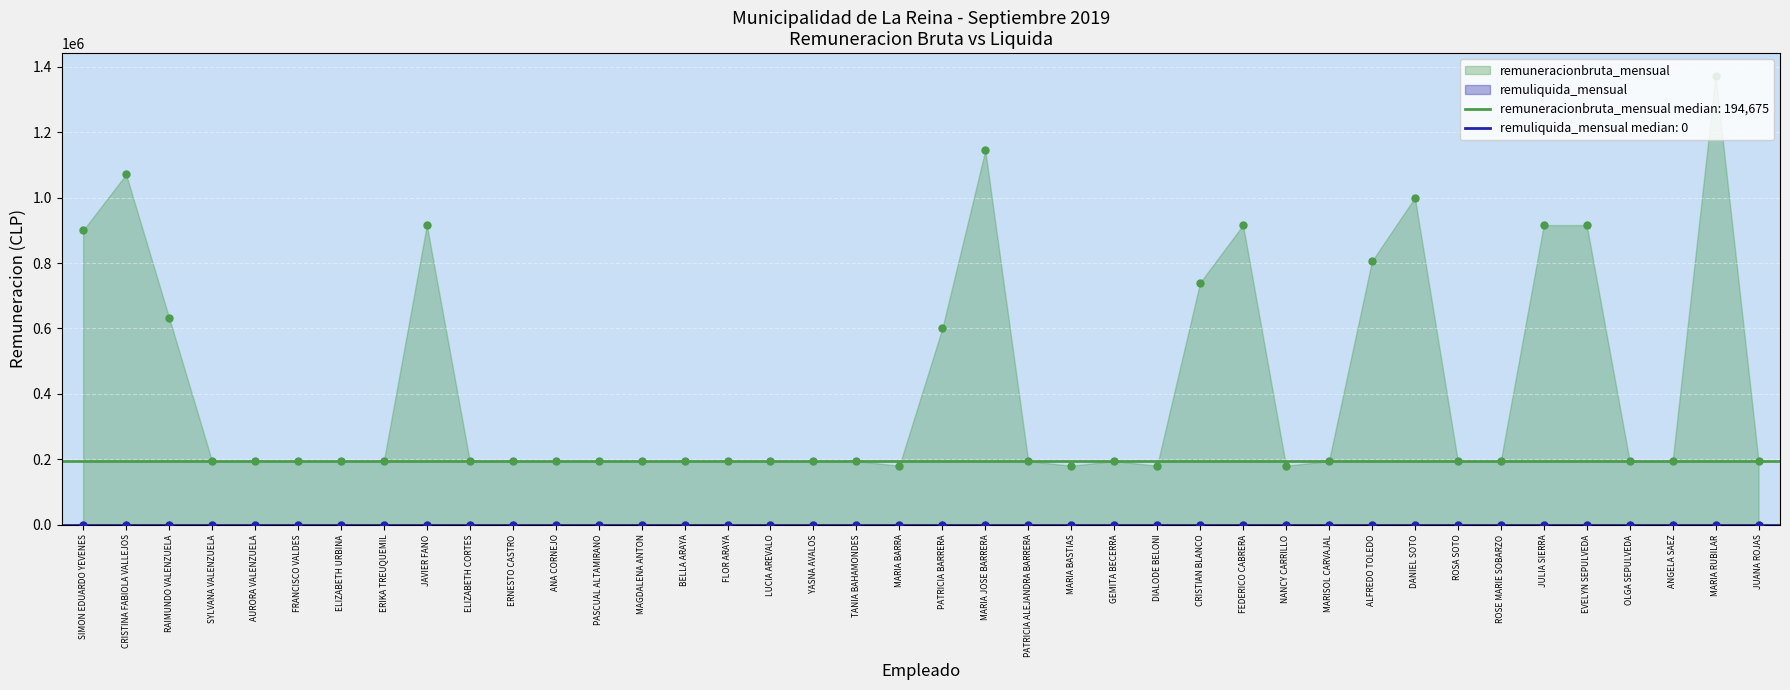

Which has a higher value, ANA CORNEJO or MARIA BASTIAS?

ANA CORNEJO